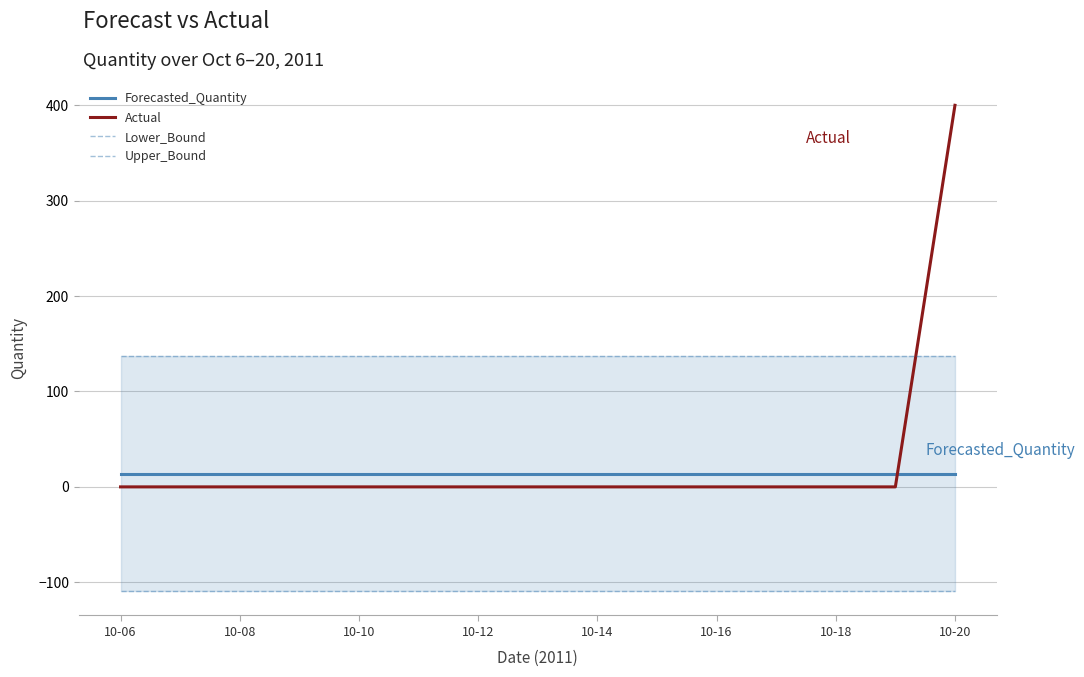

The value of Forecasted_Quantity at 10-08 is 13.8. True or false?

True